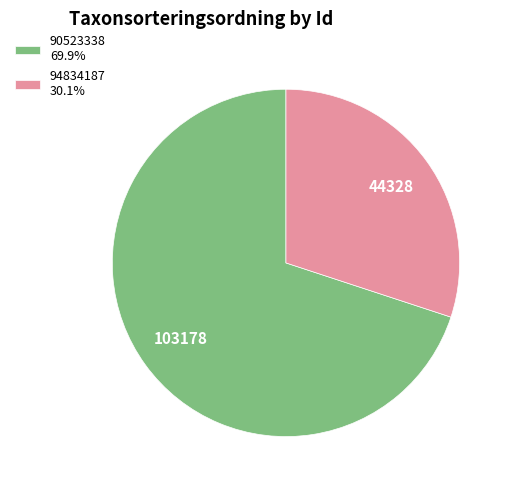

Is the sum of 94834187 30.1% and 90523338 69.9% greater than half?

Yes